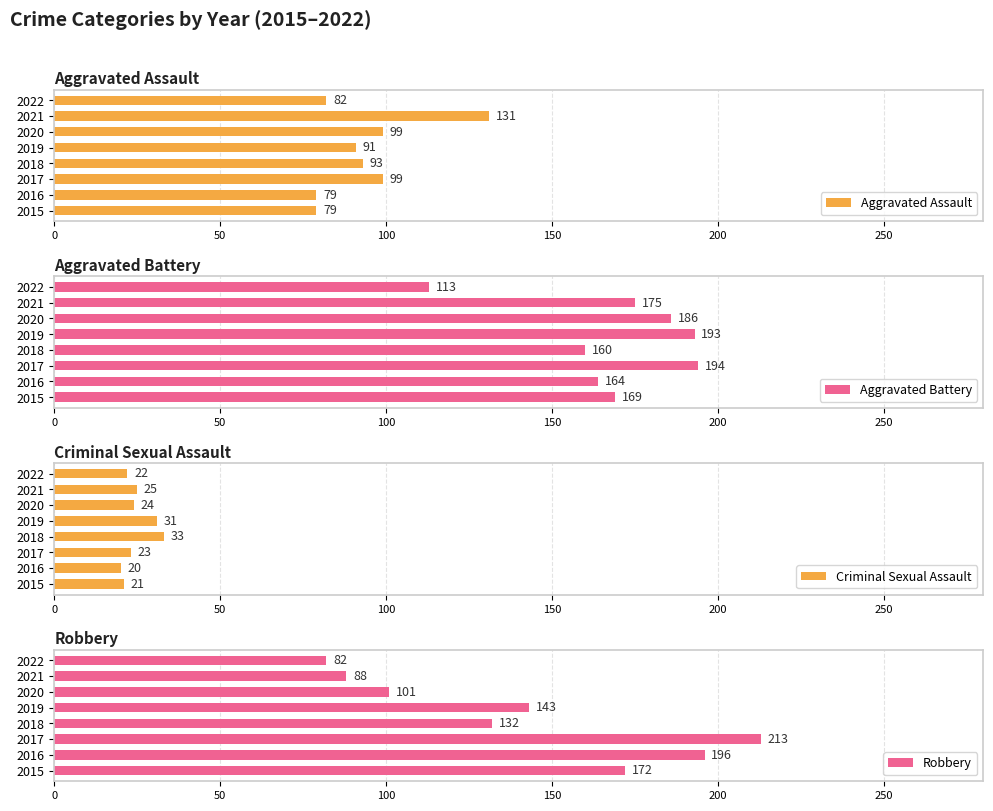

The value of Aggravated Assault at 2022 is 82. True or false?

True